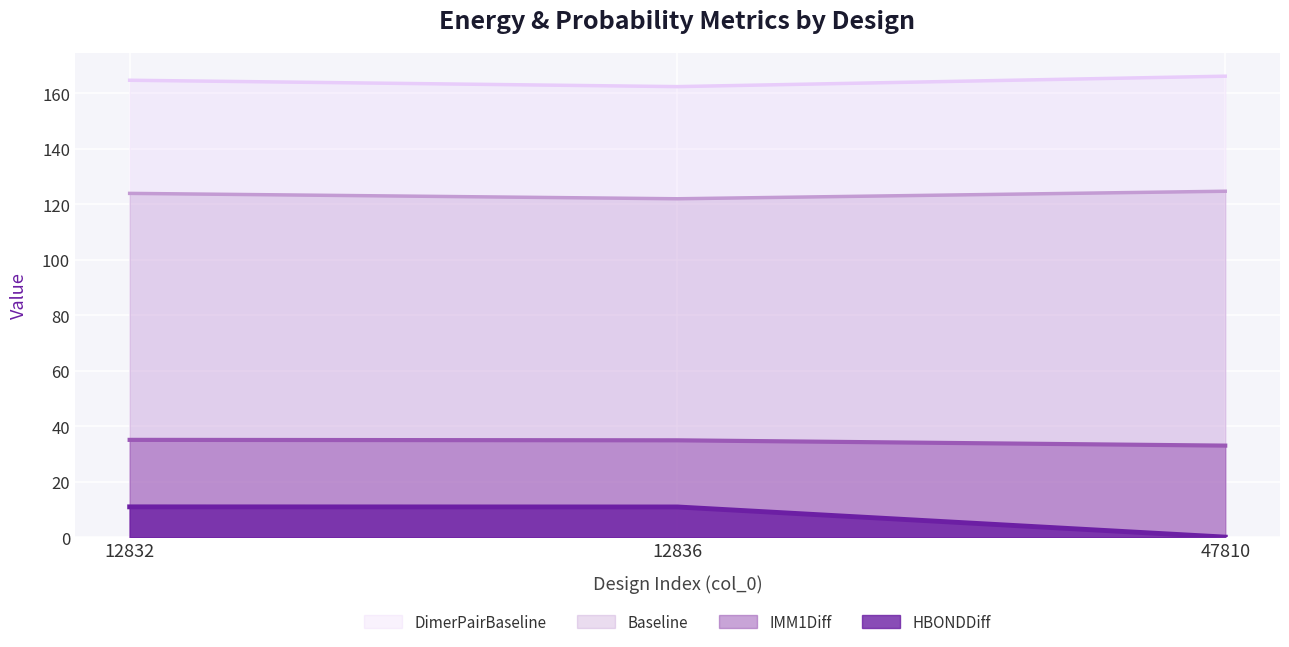

What is the sum of the DimerPairBaseline values at 47810 and 12836?

328.5